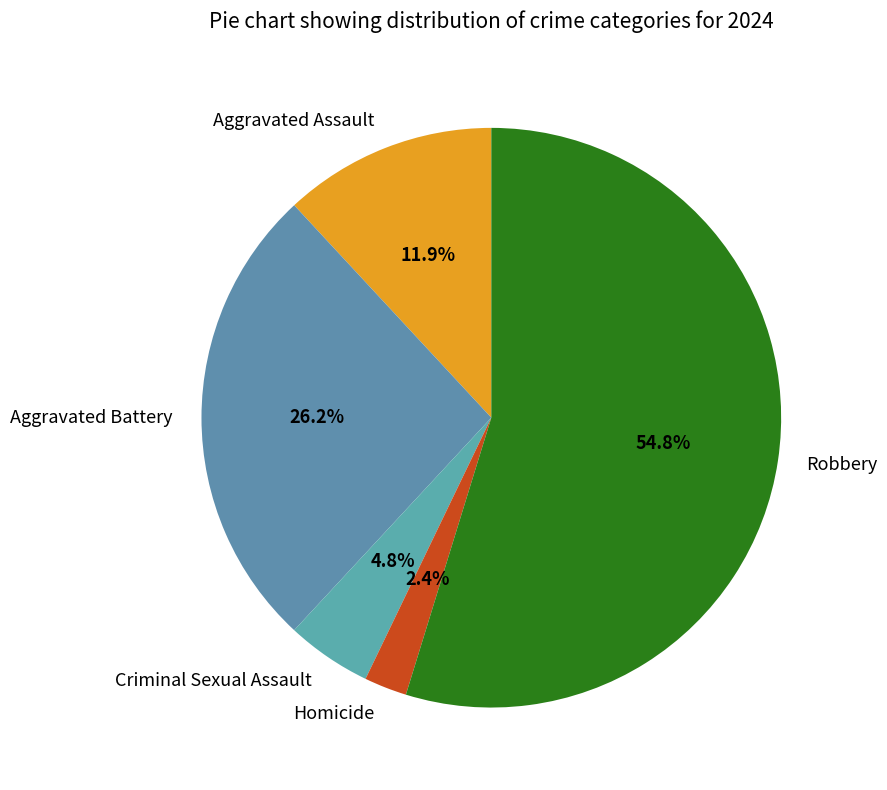

What is the ratio of the value at Aggravated Assault to the value at Criminal Sexual Assault?

2.5